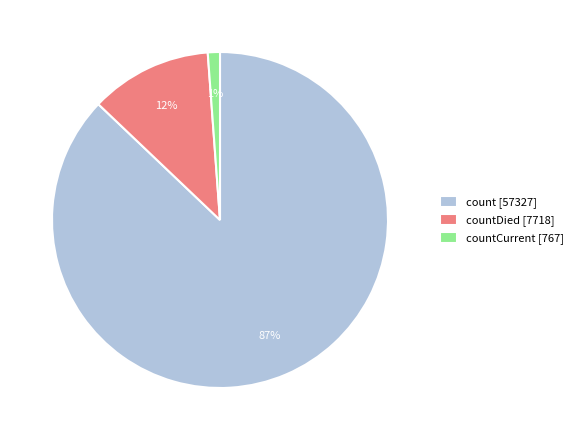

What is the majority slice?

count [57327]